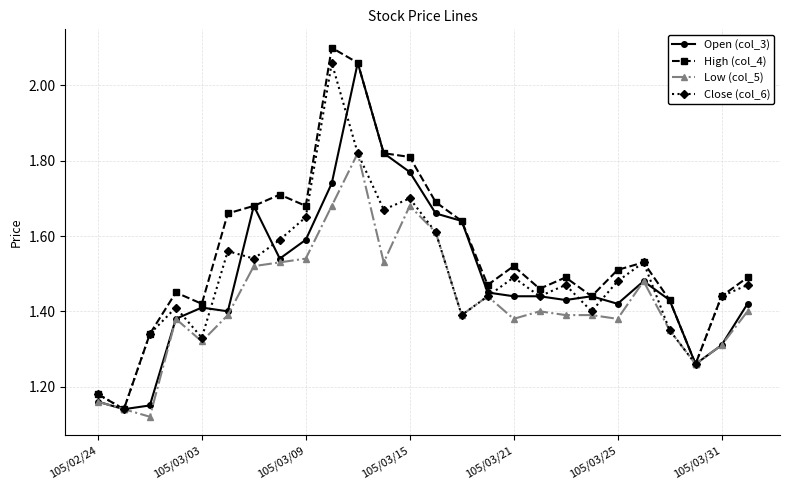

How many Low (col_5) values are between 1 and 2?

26